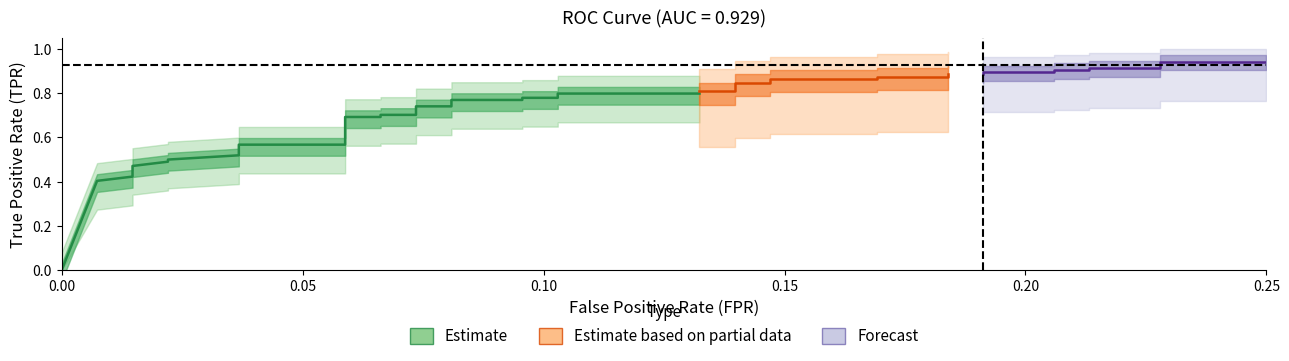

What is the label of the 25th point from the left?

24